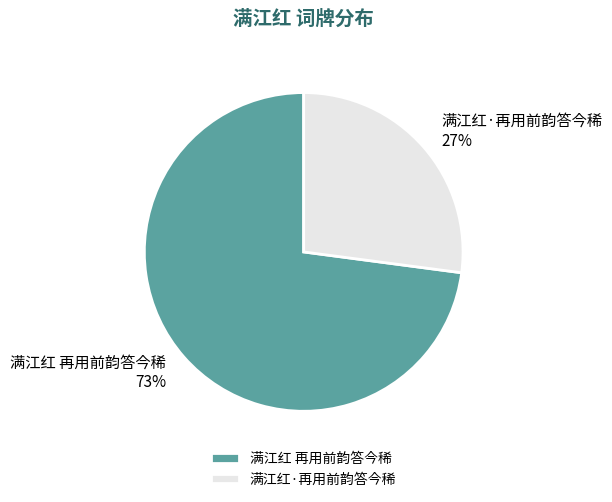

Is it true that 满江红 再用前韵答今稀 is 73% of the pie?

True